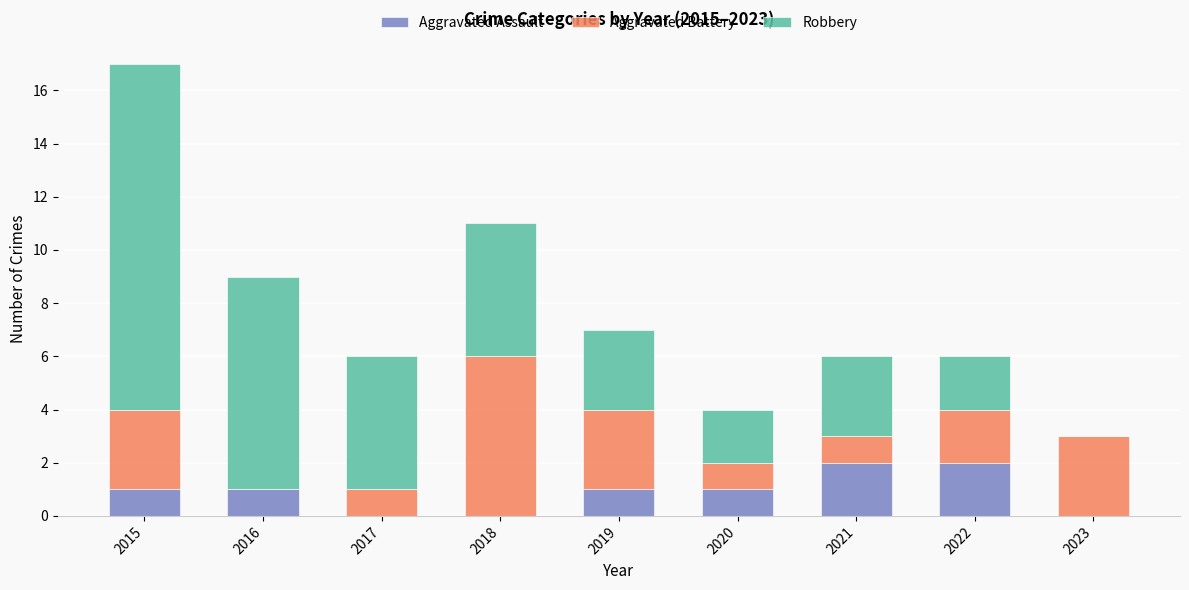

The value of Aggravated Assault at 2023 is 0. True or false?

True